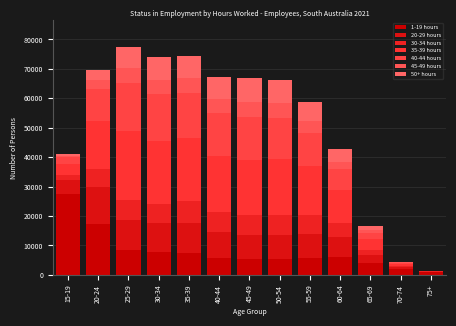

How many data points does each series have?

13